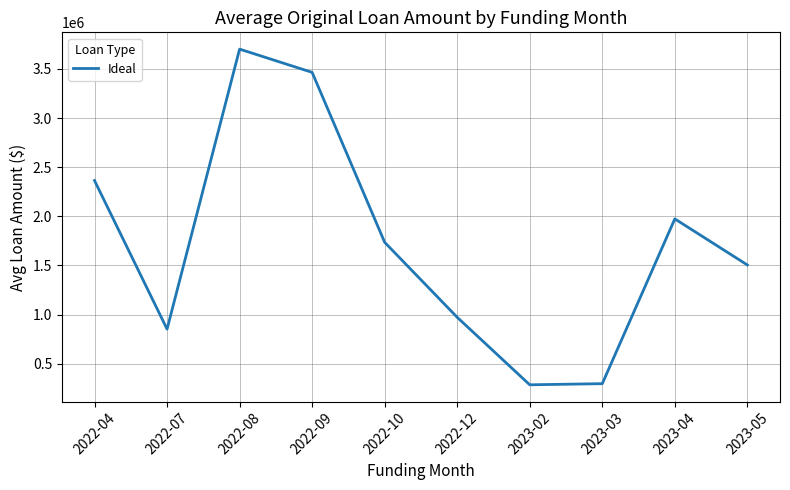

At which category does the data reach its first local valley?

2022-07